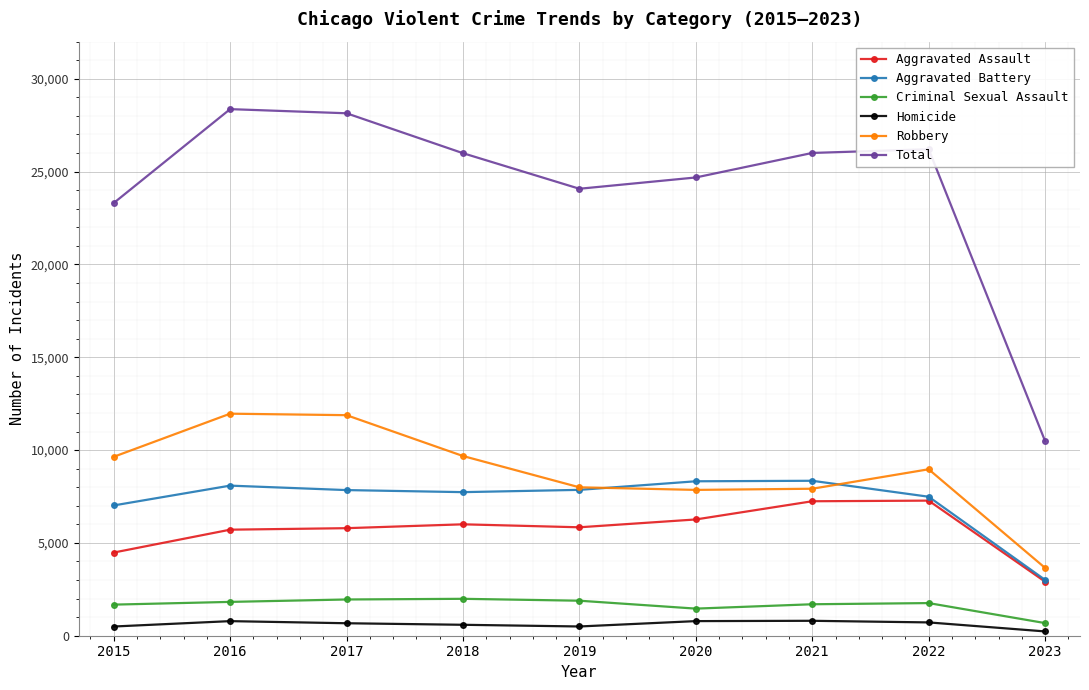

What is the value of the Total point at the 1st from the left?

23307